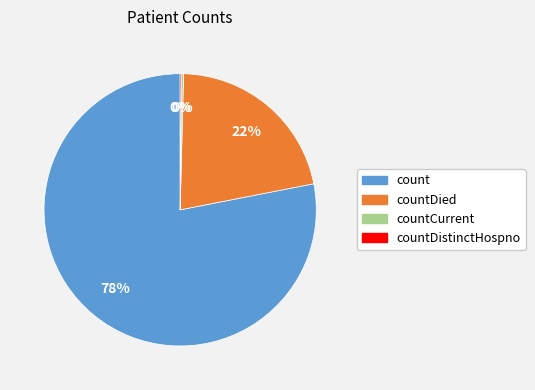

To the nearest percent, what is the combined percentage of countDied and count?

100%